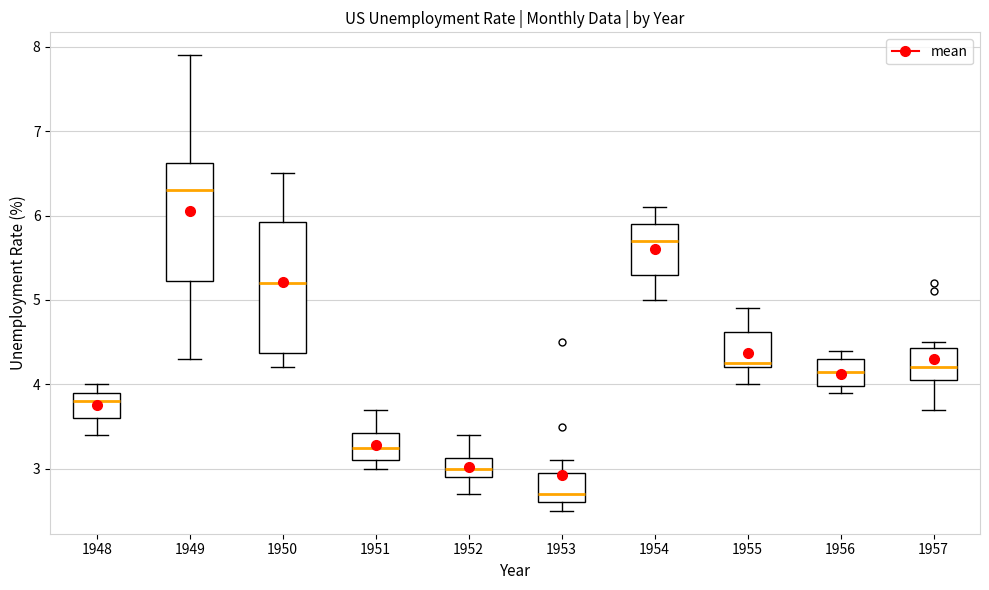

Which box has the lowest median line?

1953